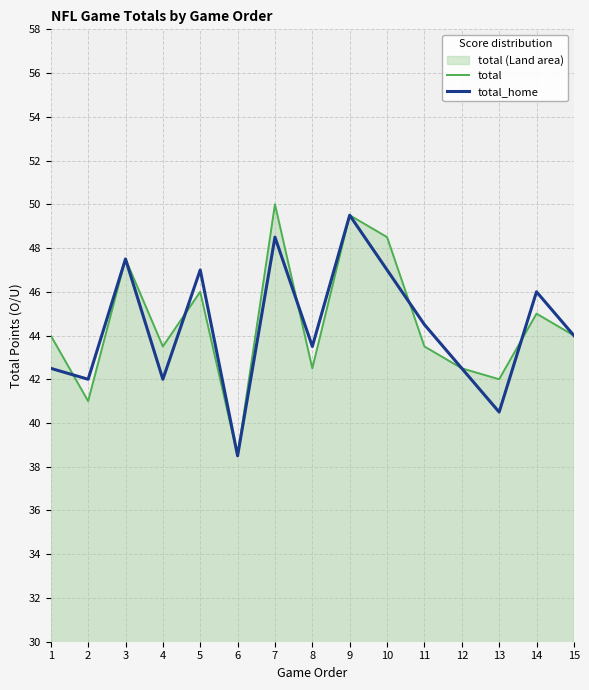

Between which two adjacent categories do total_home and total first intersect?

1 and 2